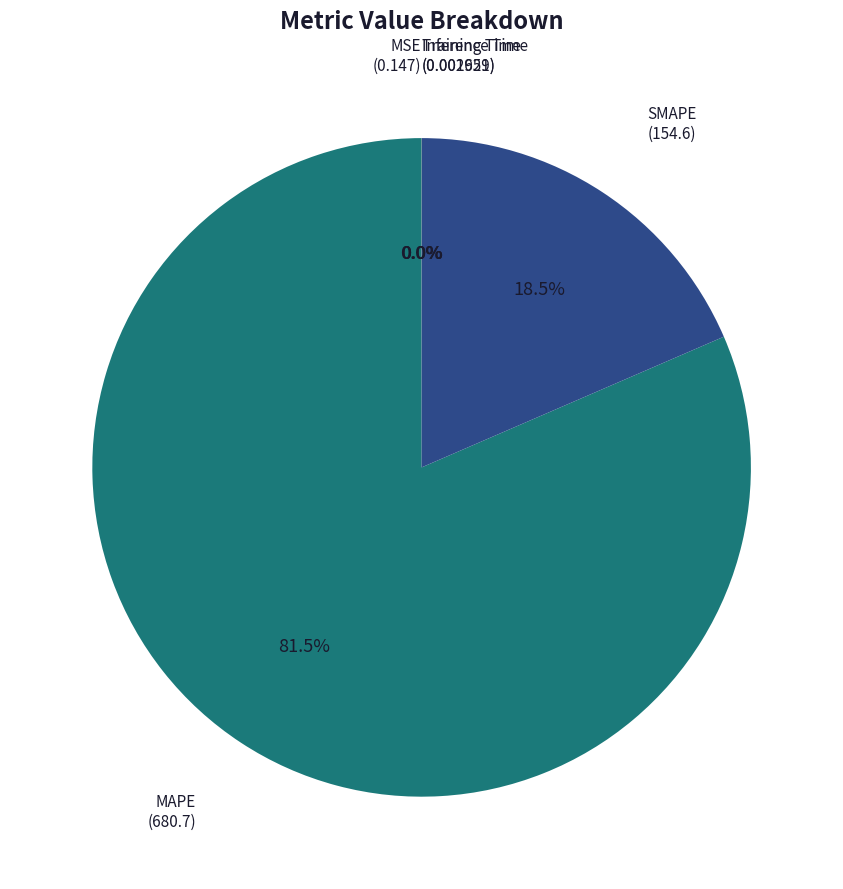

To the nearest percent, what is the difference between the largest and smallest slice percentages?

81%